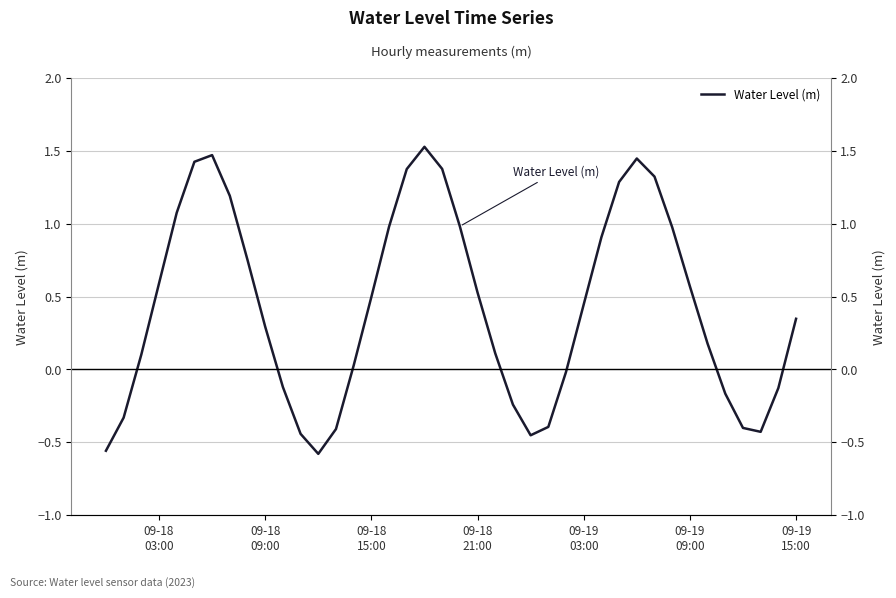

The value at 24 is -0.2. True or false?

False